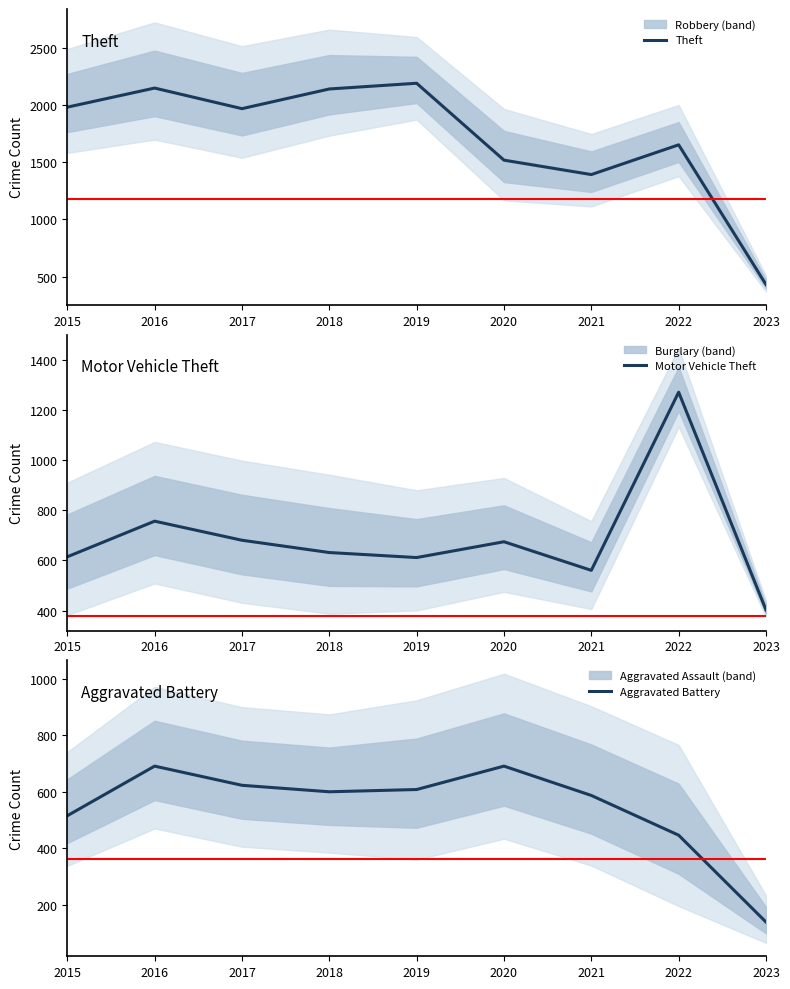

Reading left to right, transcribe all the data shown in this chart.

Theft: 2015=1981	2016=2148	2017=1968	2018=2140	2019=2190	2020=1518	2021=1392	2022=1652	2023=431
Motor Vehicle Theft: 2015=614	2016=756	2017=680	2018=631	2019=611	2020=674	2021=560	2022=1270	2023=402
Aggravated Battery: 2015=515	2016=691	2017=623	2018=600	2019=608	2020=691	2021=587	2022=446	2023=138